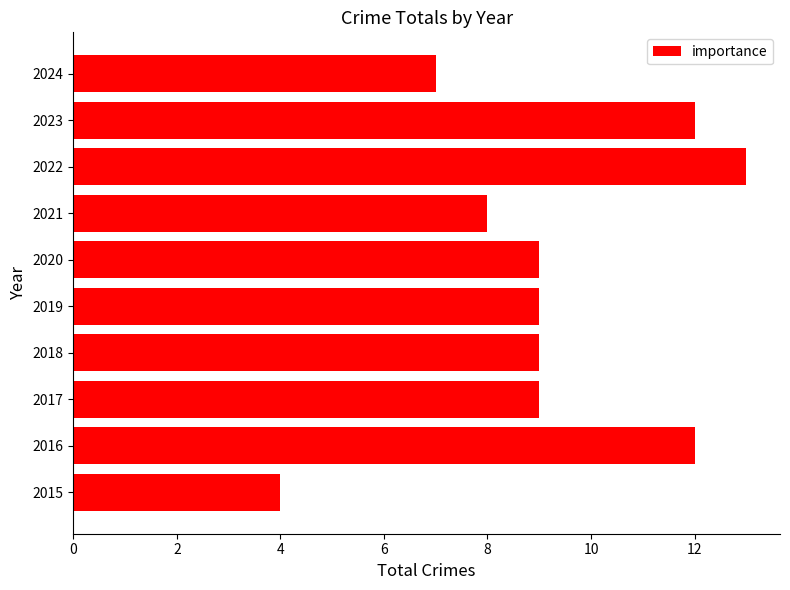

At which category does the chart reach its peak across all series?

2022